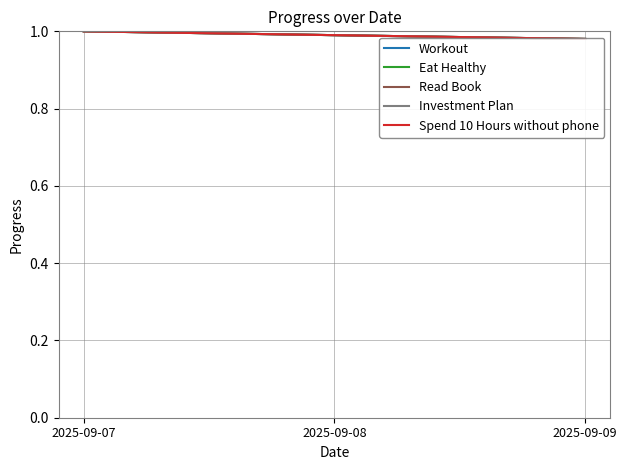

Which category has the lowest value in the Investment Plan series?

2025-09-09